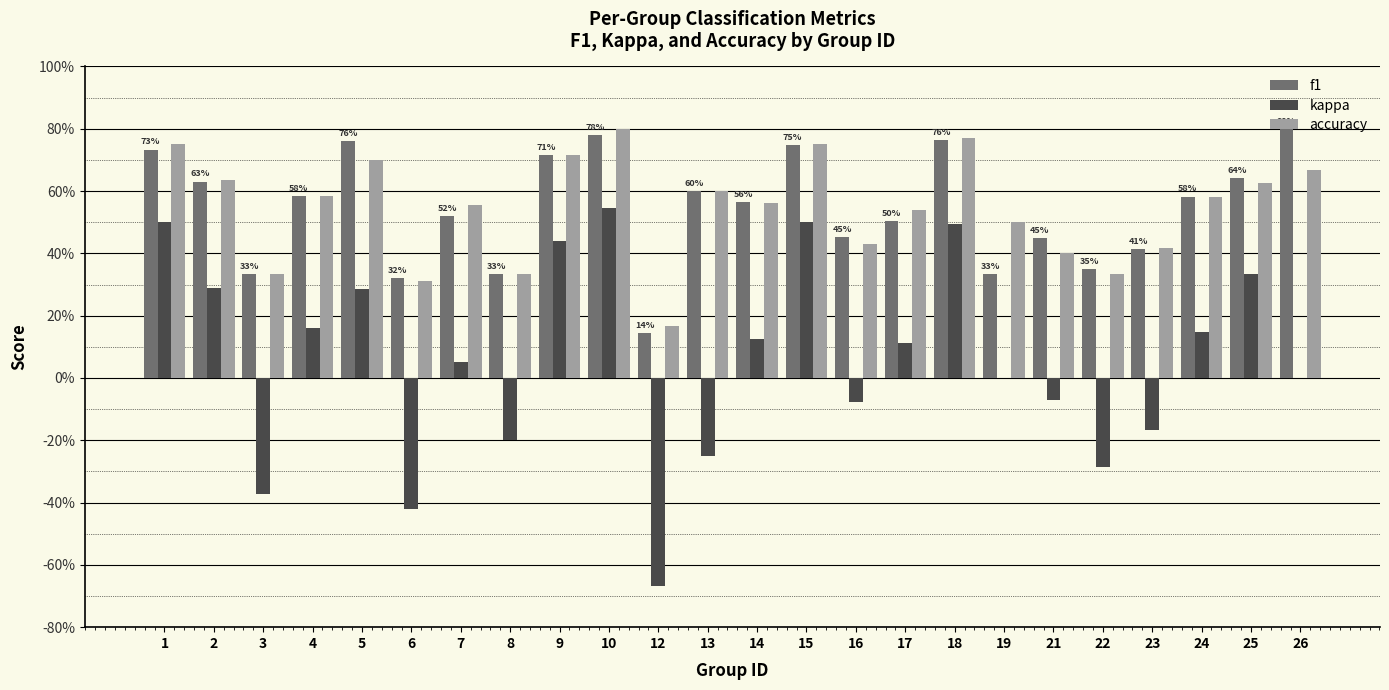

Which series has the widest spread of values?

kappa